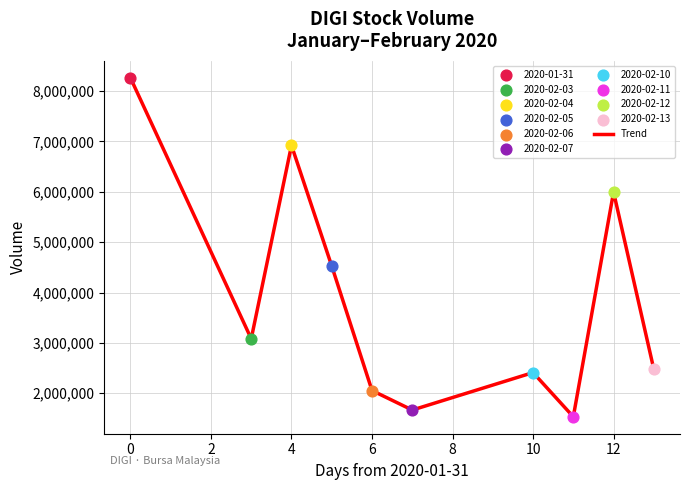

What is the greatest value displayed?

8263200